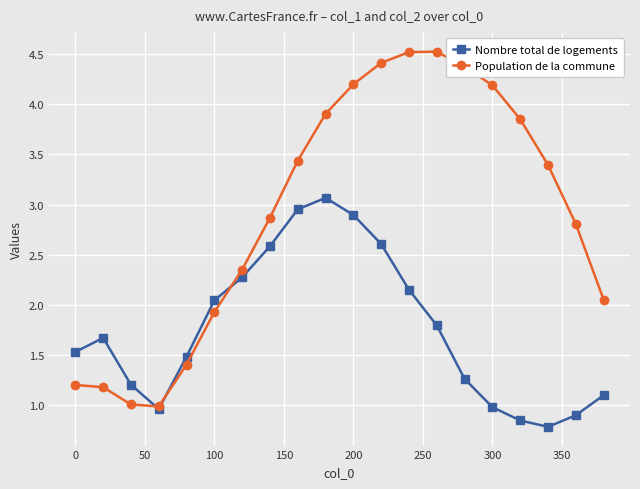

Rank the series by their average value, from lowest to highest.

Nombre total de logements, Population de la commune